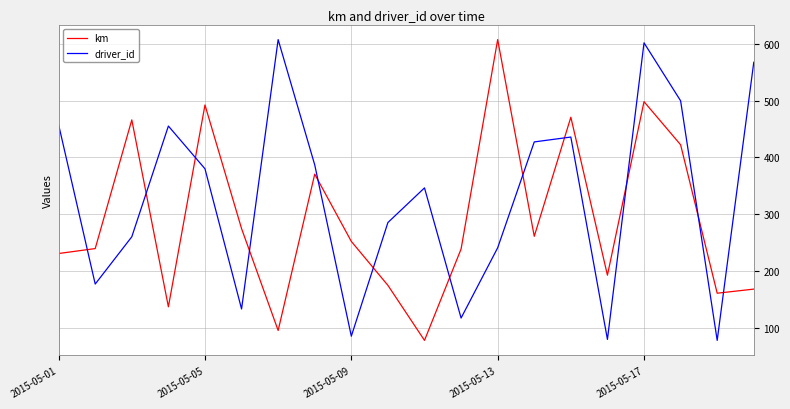

List the series in order of their overall mean, highest first.

driver_id, km